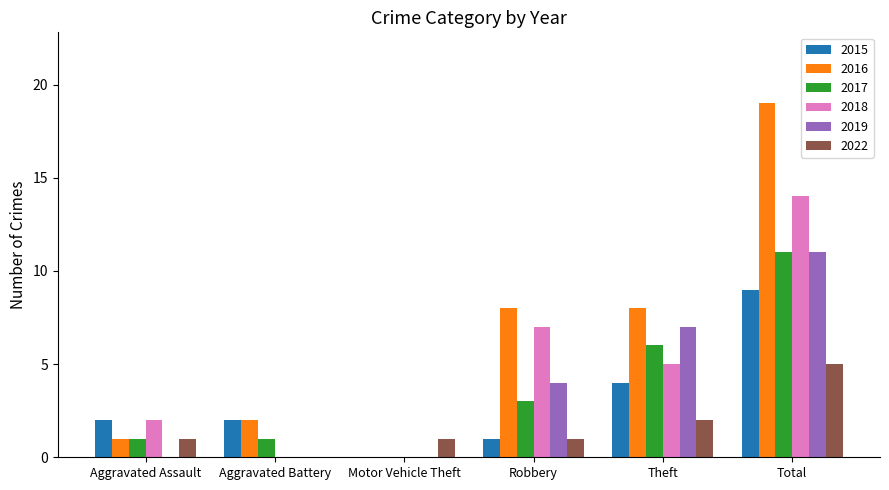

What is the total value across all series at Motor Vehicle Theft?

1